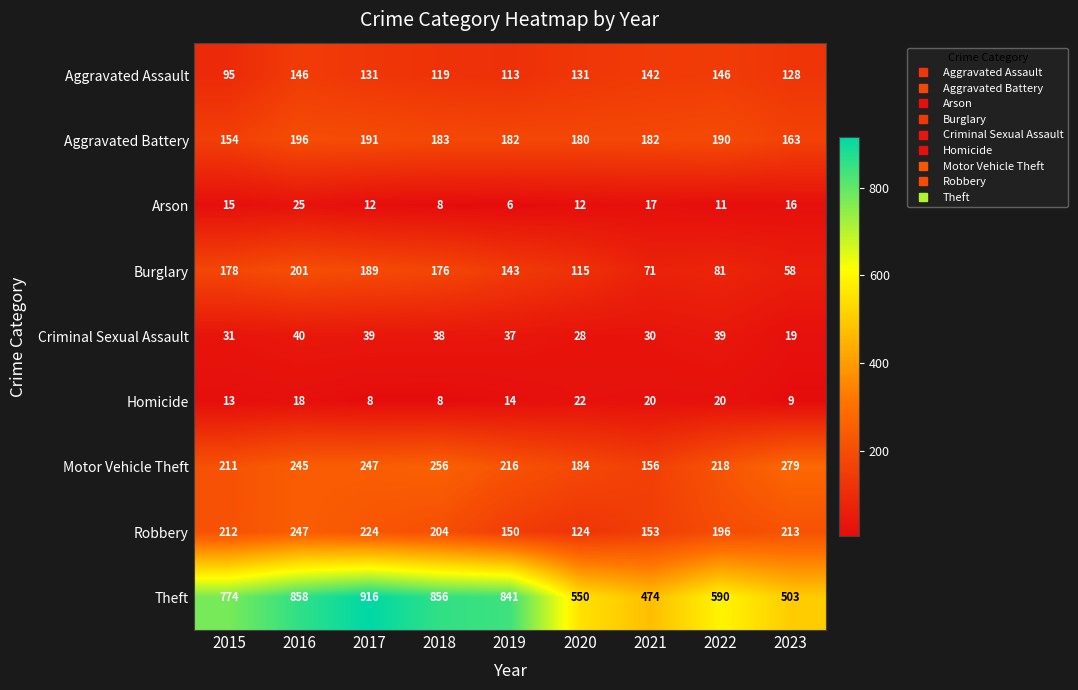

At which category is the sum across all series the highest?

2016